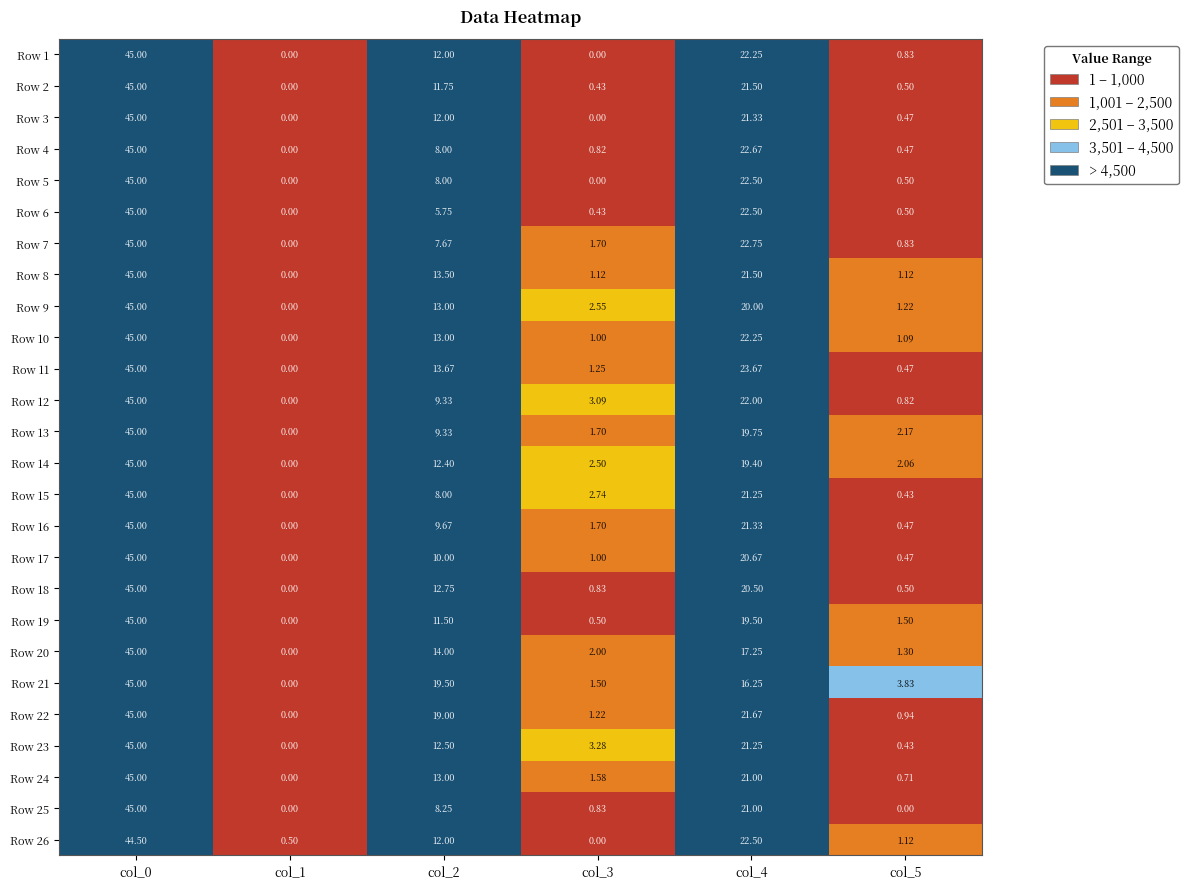

Is the value of Row 8 at col_3 greater than the value of Row 3 at col_2?

No